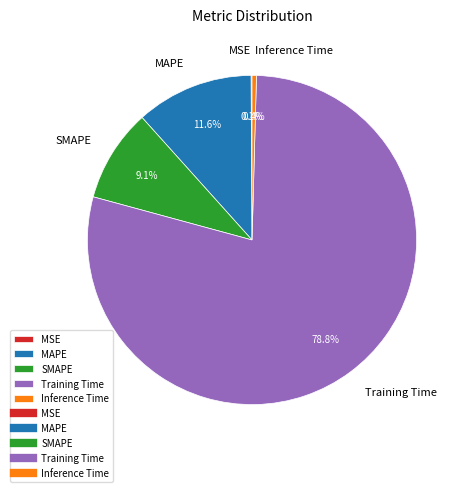

What portion of the pie excludes Inference Time?

99.6%